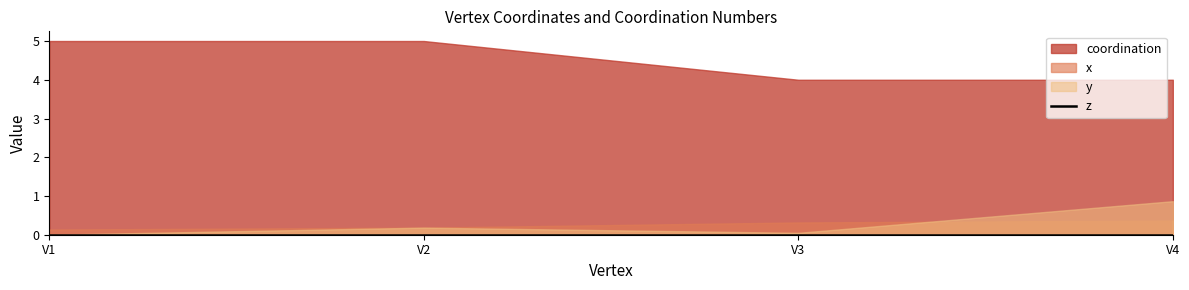

True or false: x and coordination cross at least once.

False